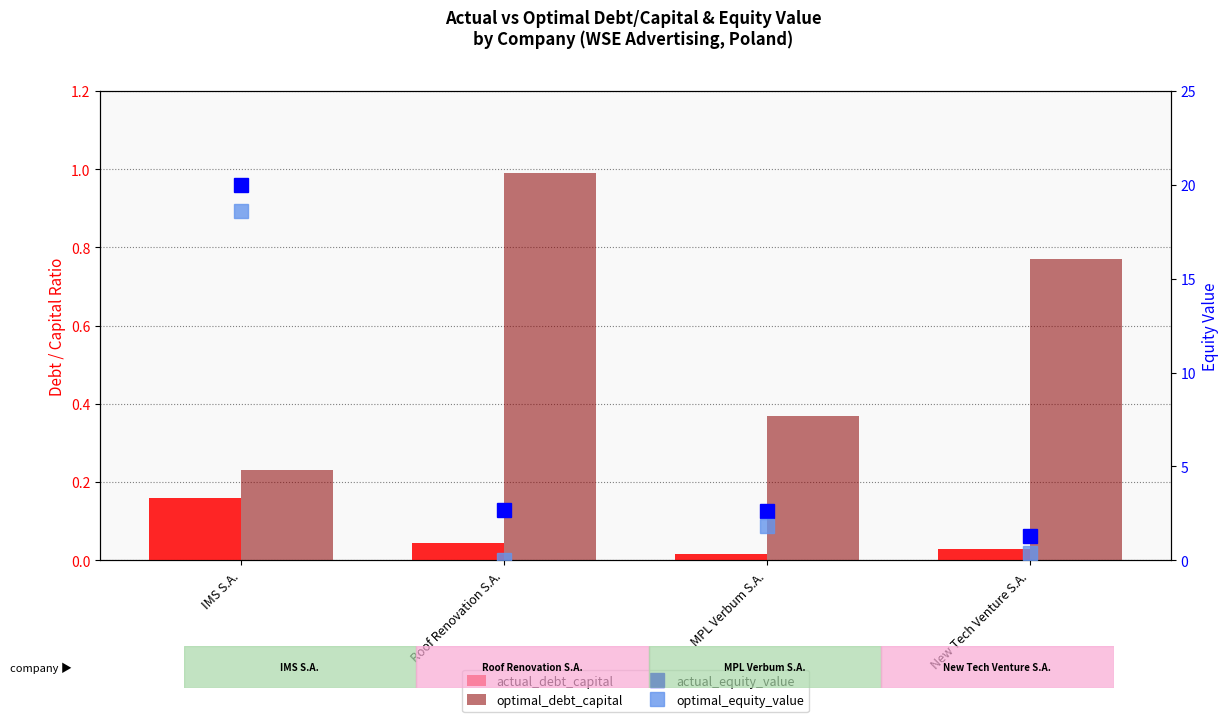

Which category has the lowest value across all series?

MPL Verbum S.A.